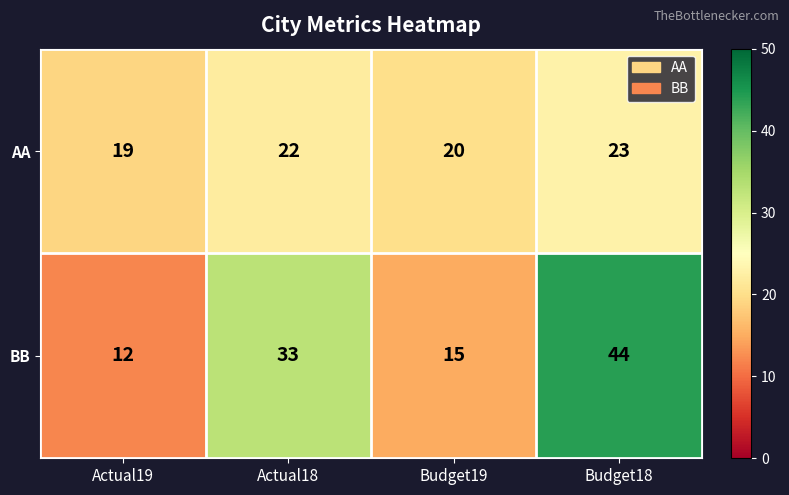

At which category does the chart reach its minimum across all series?

Actual19